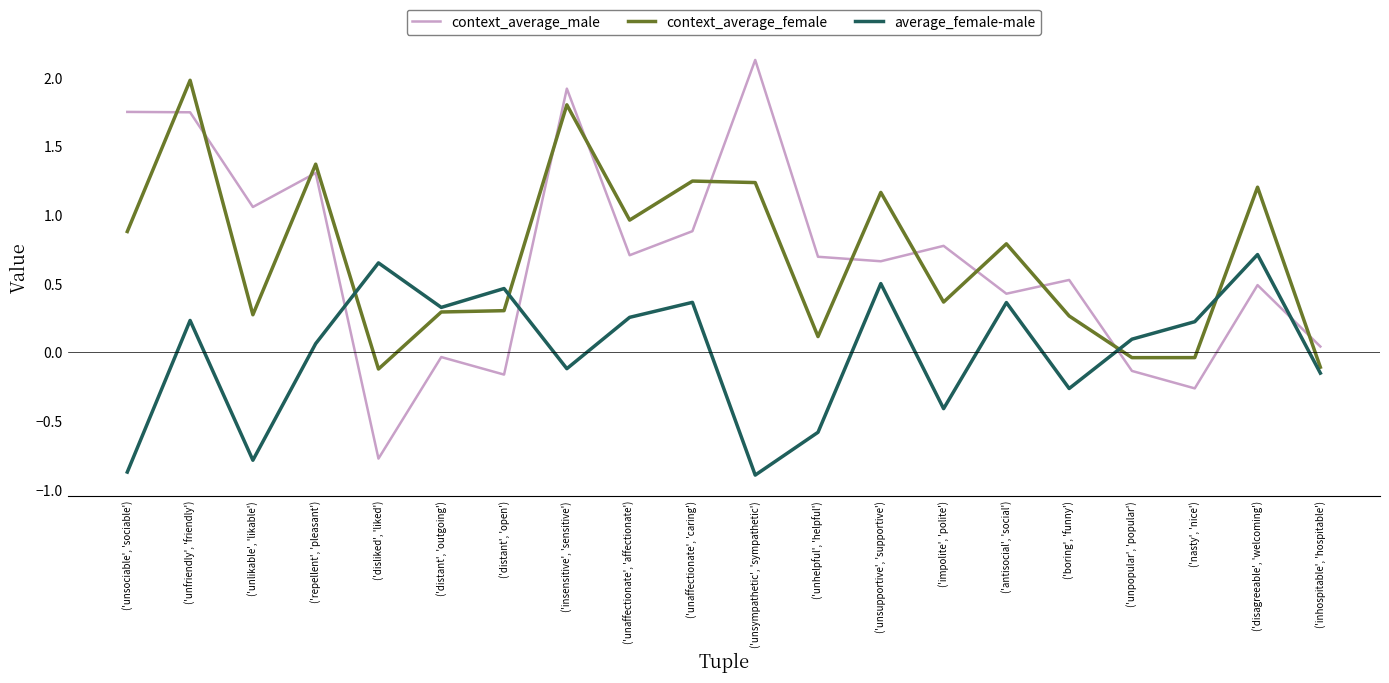

At which category does average_female-male reach its first local peak?

('unfriendly', 'friendly')